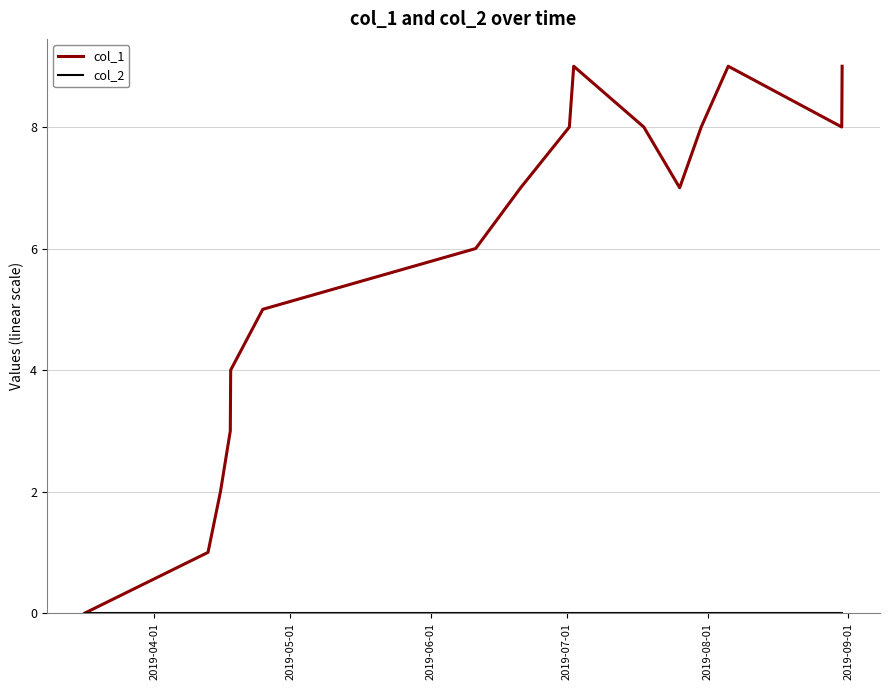

Which series has the largest total across all categories?

col_1